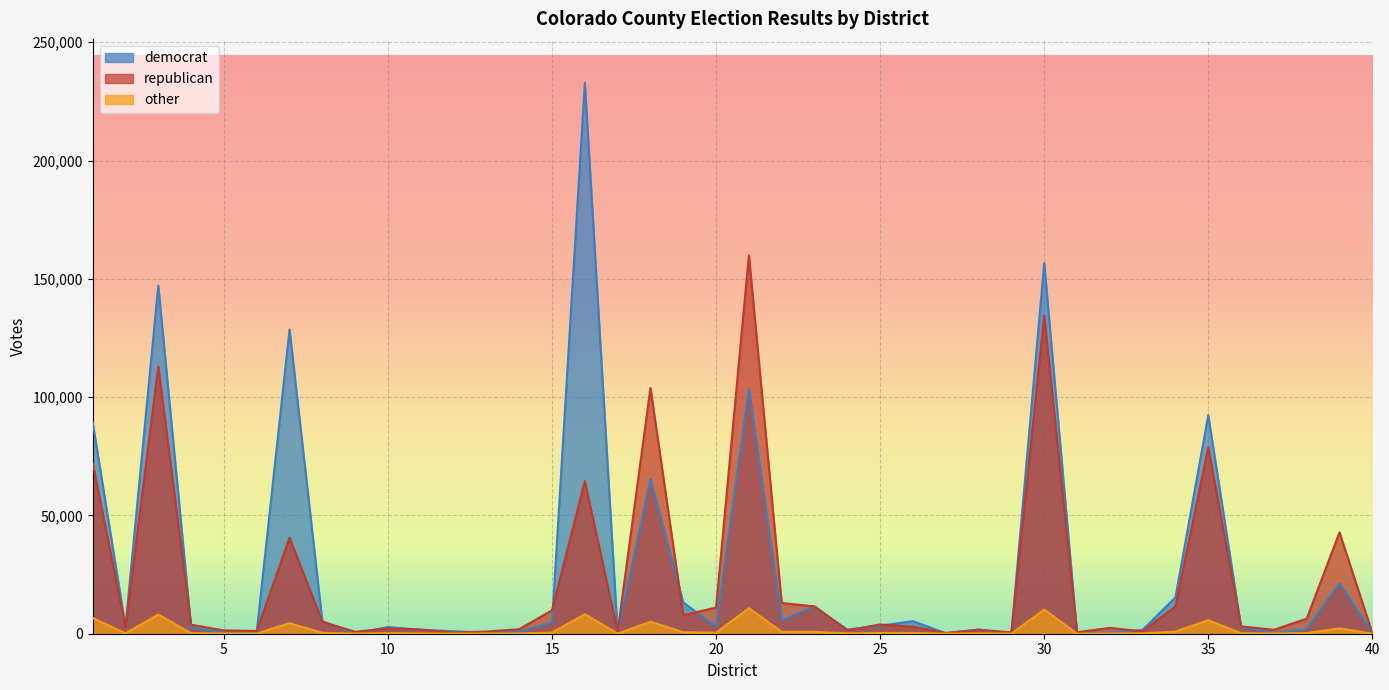

Which category has the highest value across all series?

16